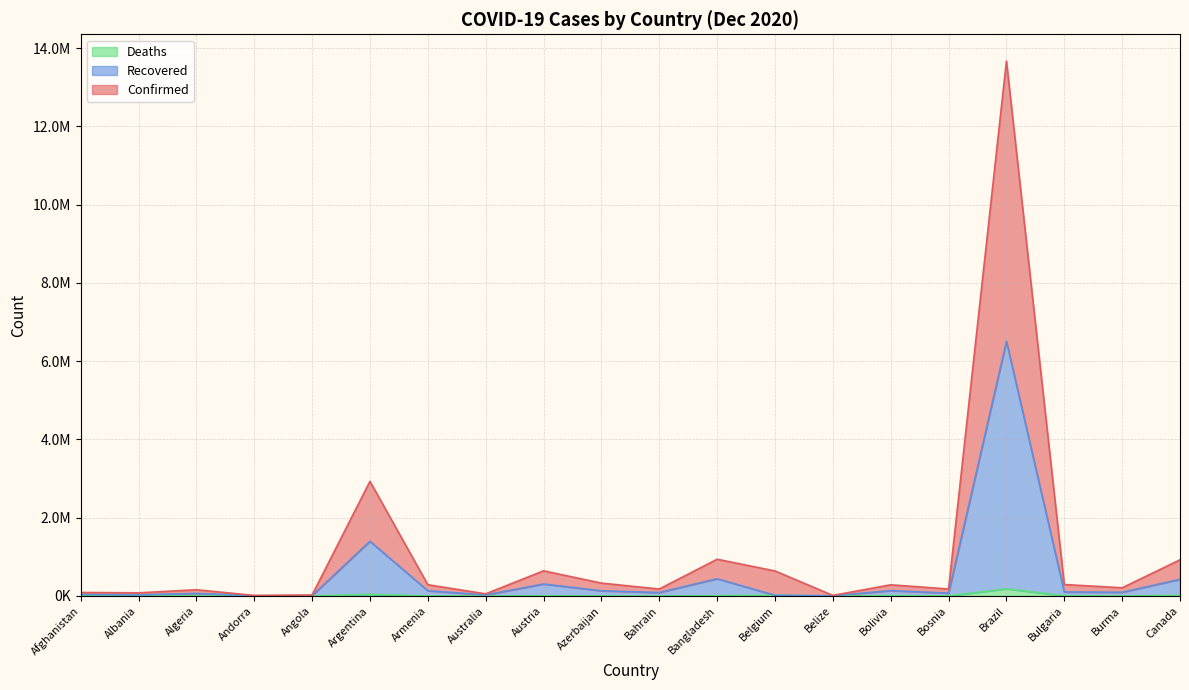

True or false: Deaths has a value of 12533 at Bolivia.

False